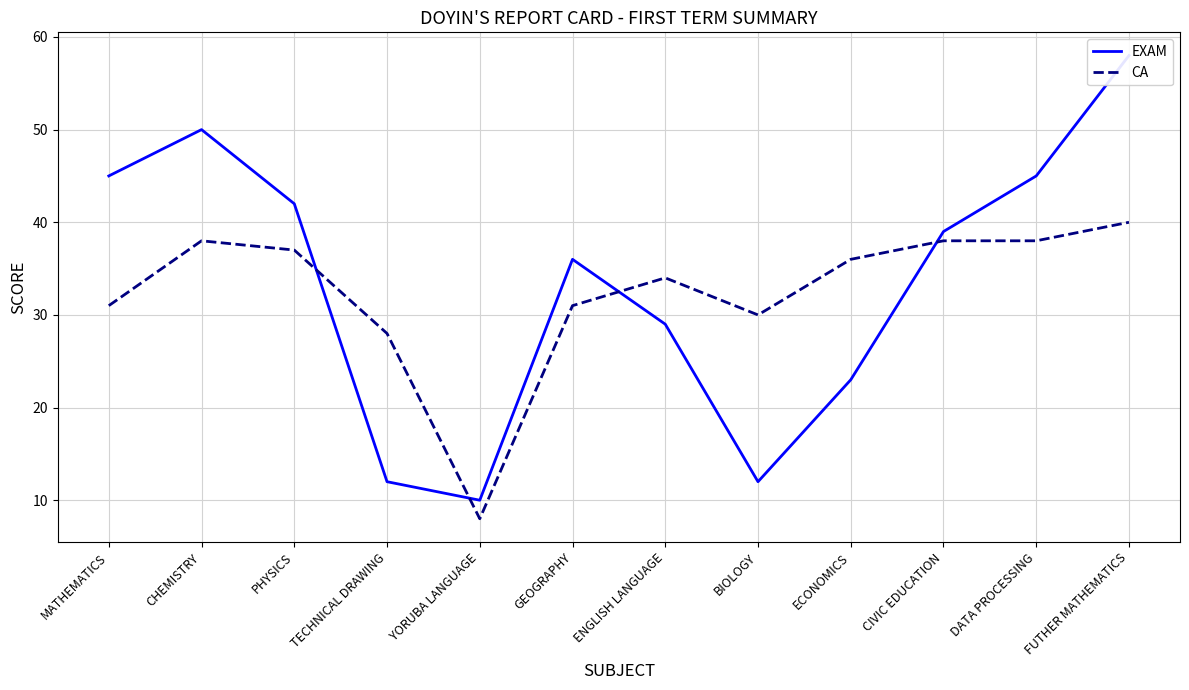

Rank the series by their maximum value, from highest to lowest.

EXAM, CA